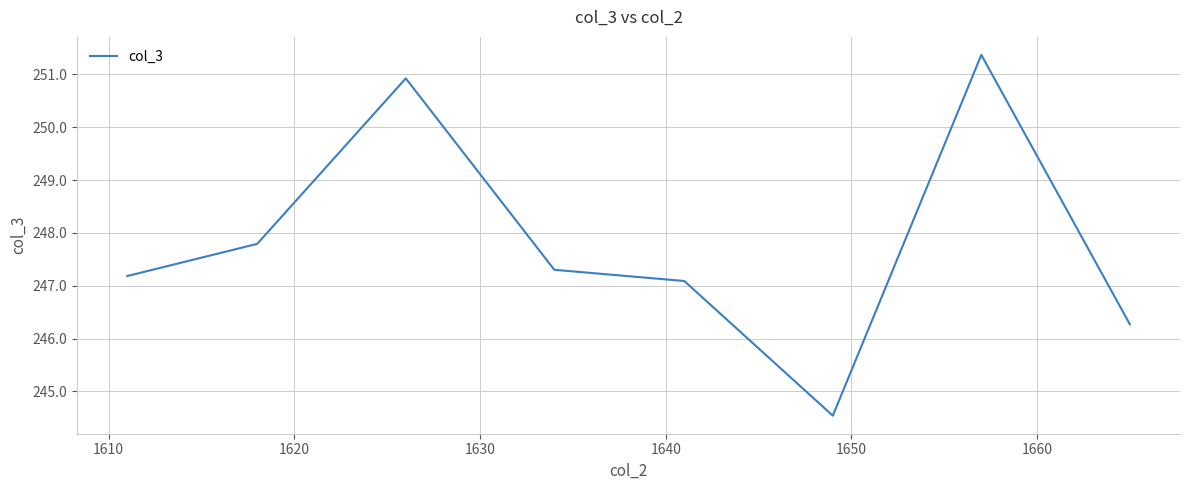

Reading left to right, transcribe all the data shown in this chart.

247.2	247.8	250.9	247.3	247.1	244.5	251.4	246.3